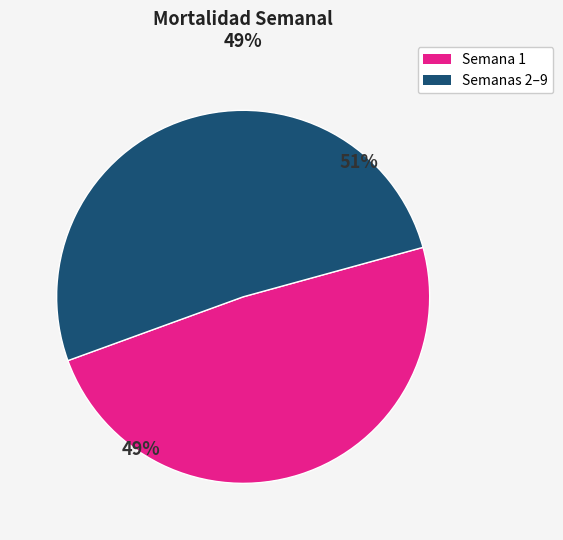

Is the sum of Semanas 2–9 and Semana 1 greater than half?

Yes